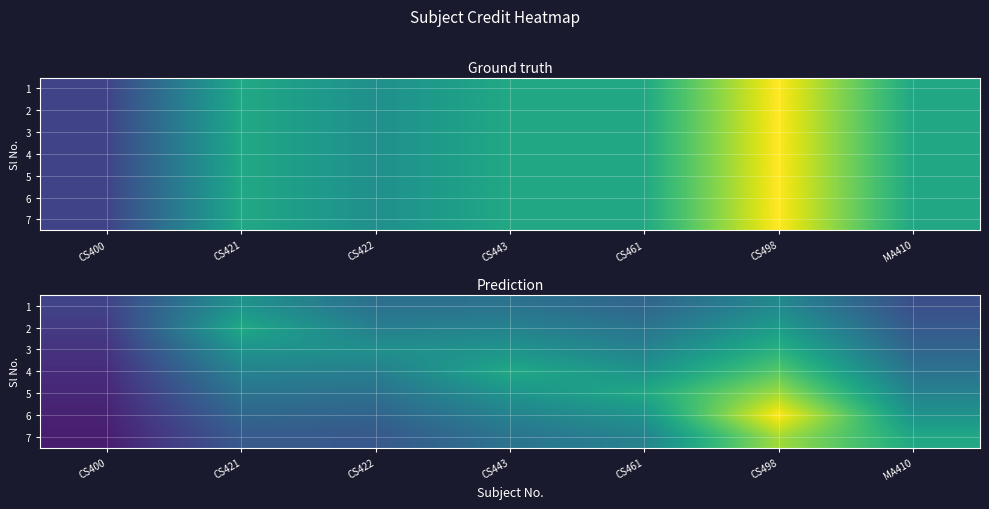

What is the sum of the 6 values at CS498 and CS461?

15.2